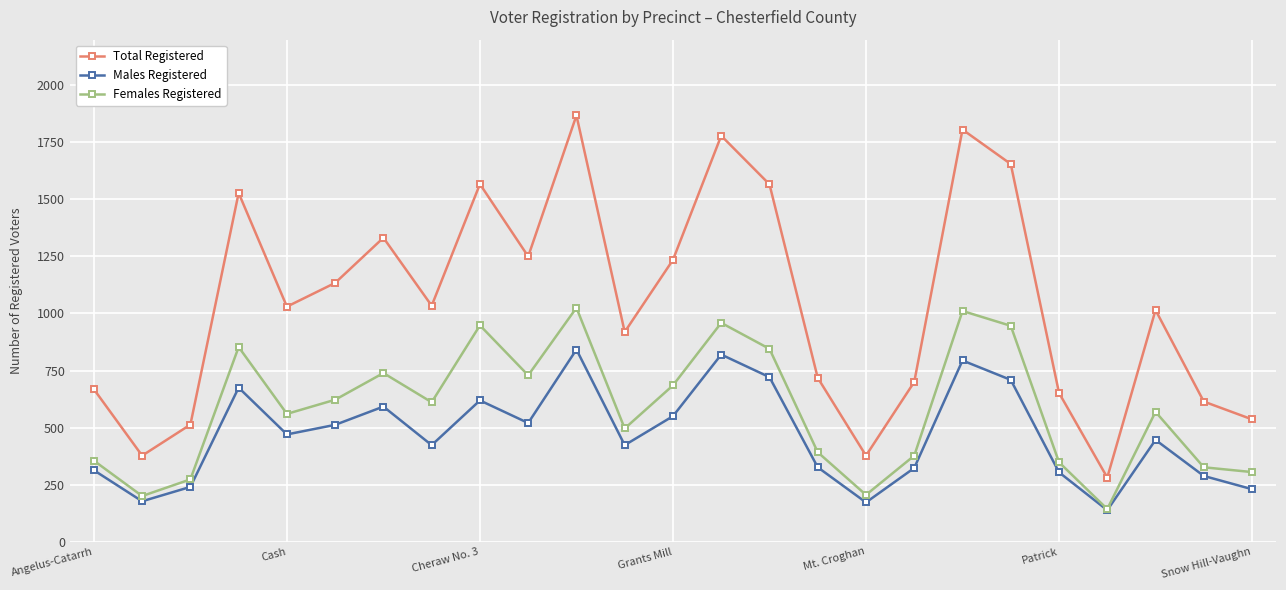

True or false: Males Registered and Total Registered intersect in this chart.

False